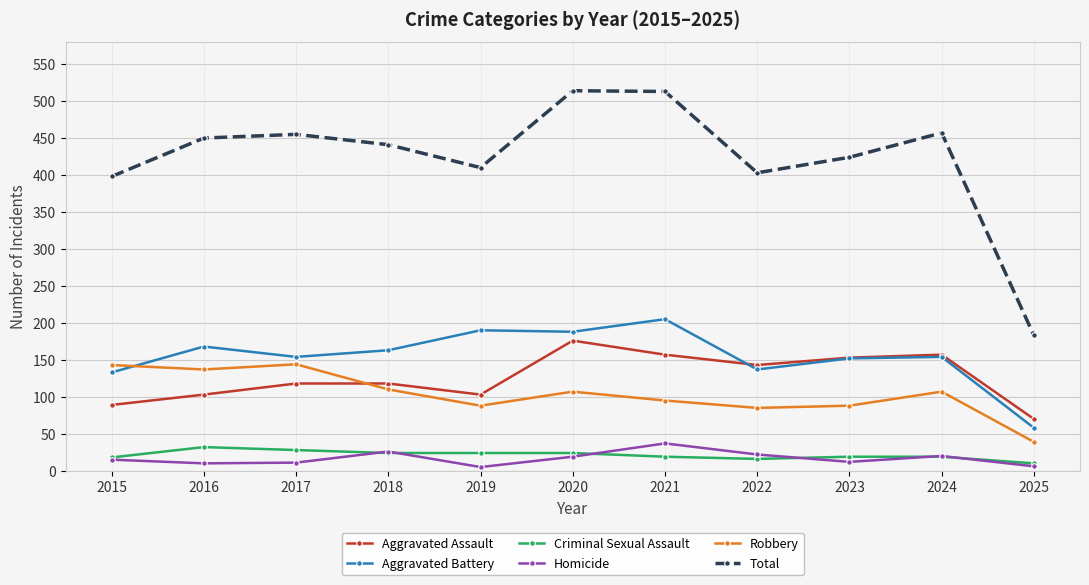

What is the value of the Total point at the 10th from the left?

457